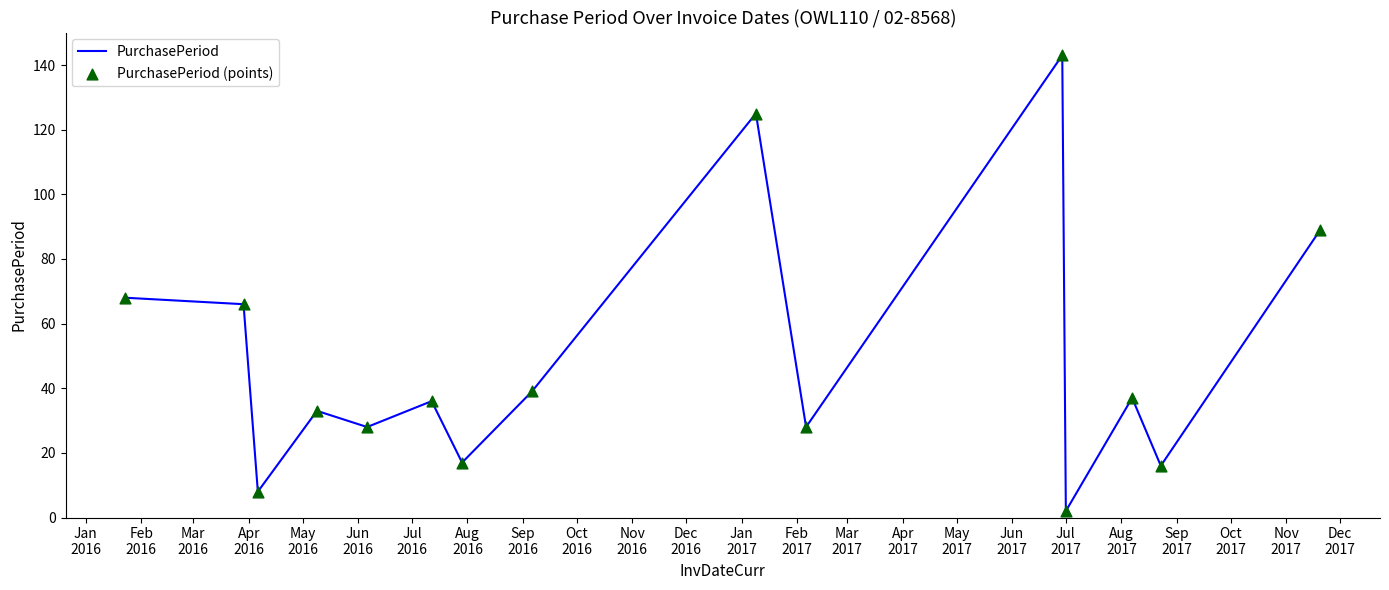

What is the difference between the maximum and minimum values?

141